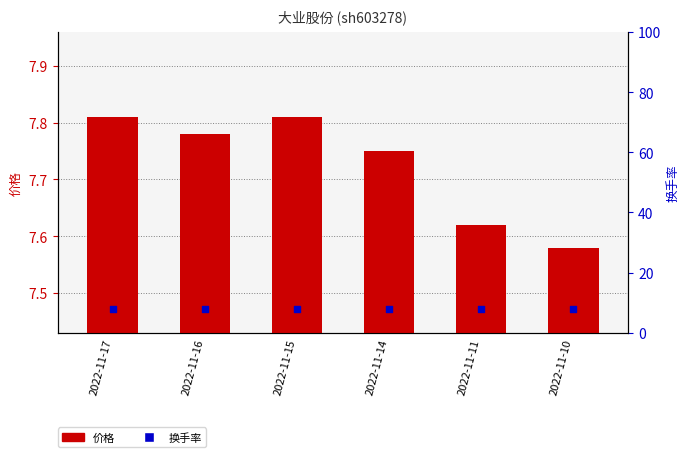

At how many categories does at least one series exceed 7?

6